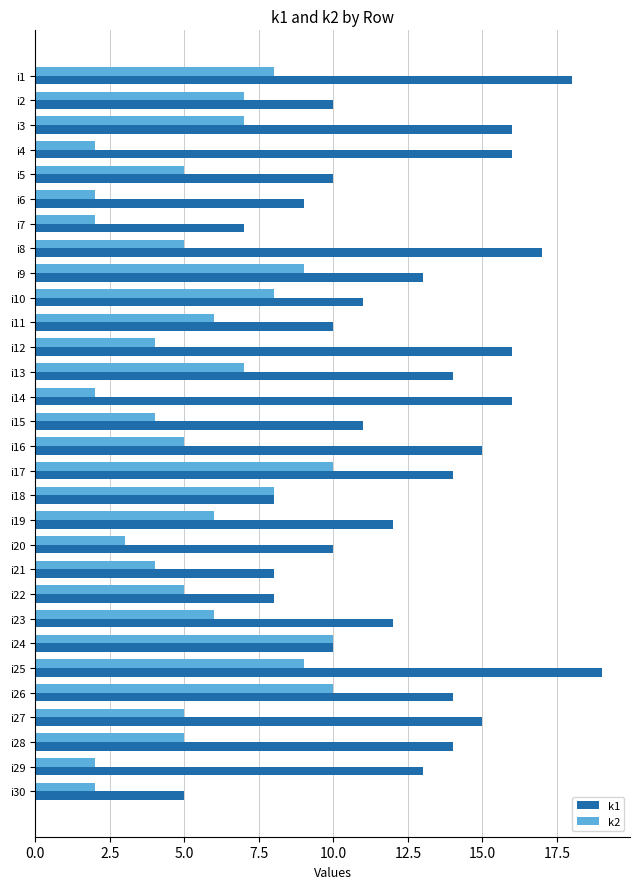

Rank the series by their maximum value, from highest to lowest.

k1, k2